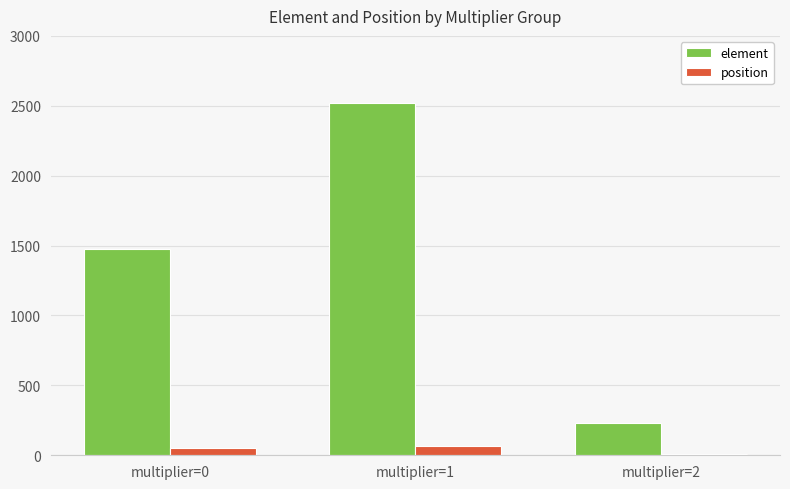

Which series has the widest spread of values?

element